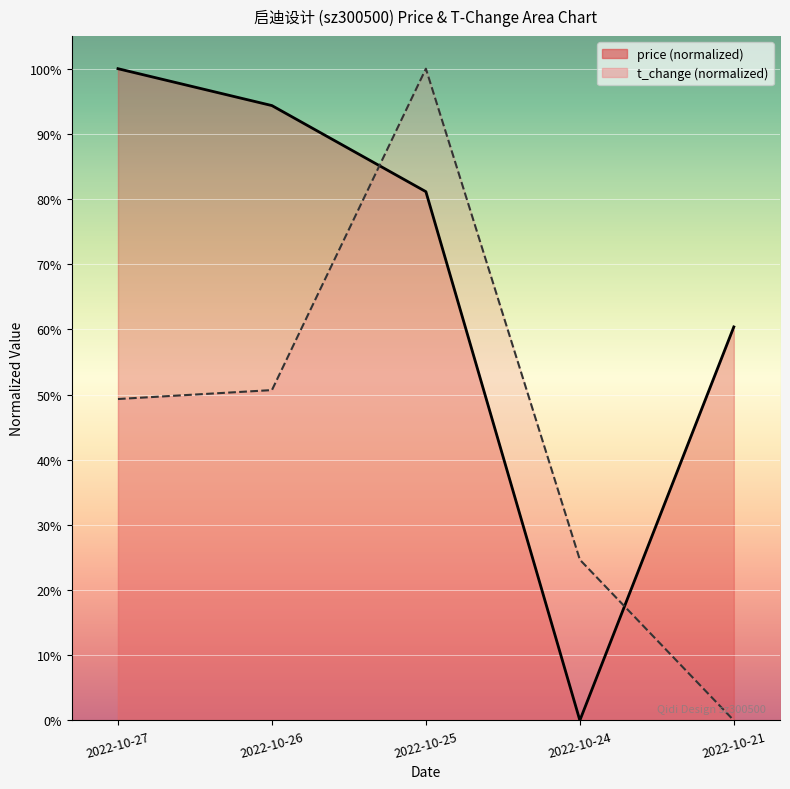

What is the total value across all series at 2022-10-21?

60.4